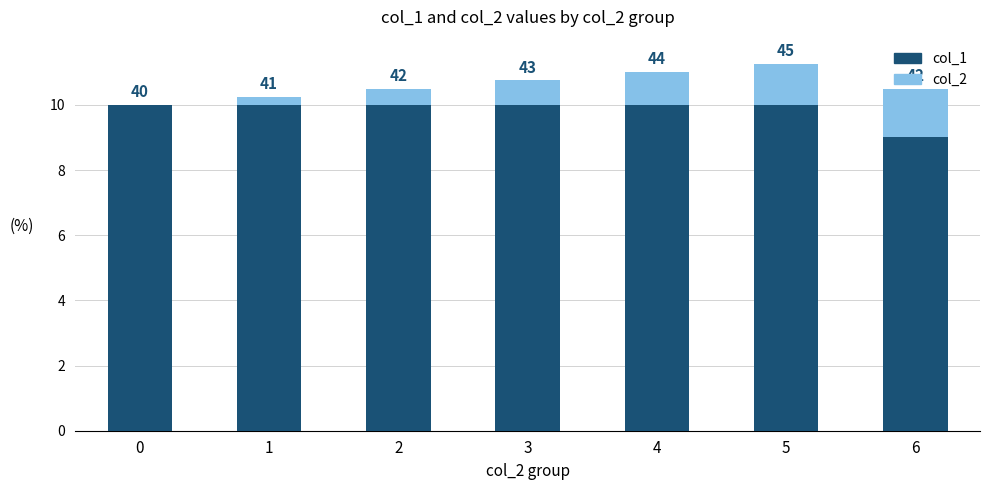

Are the bars horizontal?

No